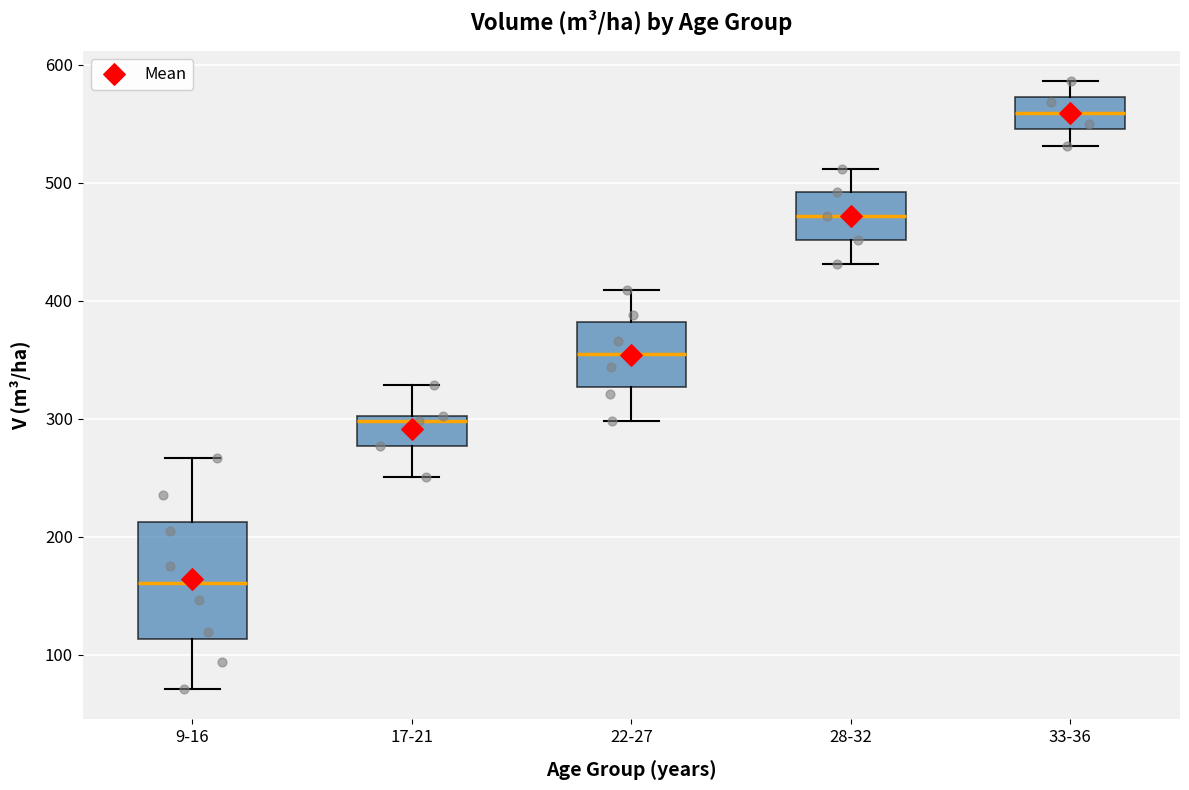

Reading left to right, read every box against the y-axis: the position of its median line, the range the box covers, and the ends of its whiskers. The values are not printed on the chart, so give them approximately, as read against the axis.

9-16: median 160, box 110 to 210, whiskers 70 to 270
17-21: median 300 (just below the box's upper edge), box 280 to 300, whiskers 250 to 330
22-27: median 350, box 330 to 380, whiskers 300 to 410
28-32: median 470, box 450 to 490, whiskers 430 to 510
33-36: median 560, box 550 to 570, whiskers 530 to 590